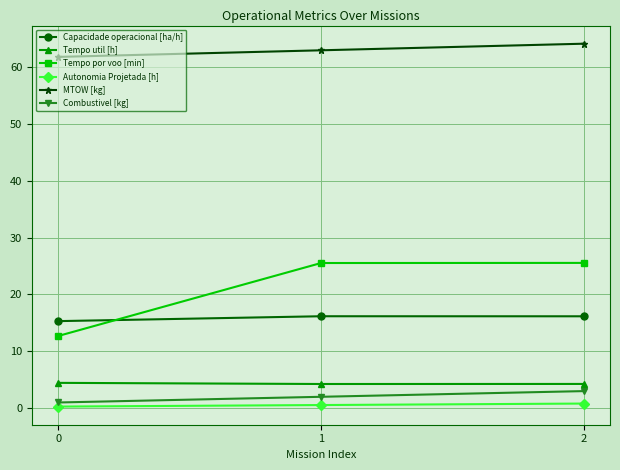

What is the difference between the second highest and minimum values in the Tempo por voo [min] series?

12.8